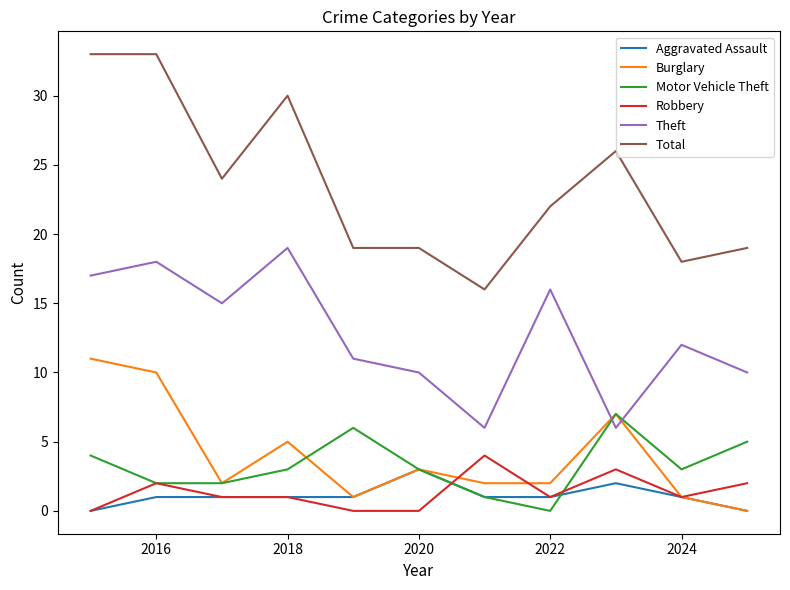

After their last crossing, which series has the higher values: Motor Vehicle Theft or Theft?

Theft